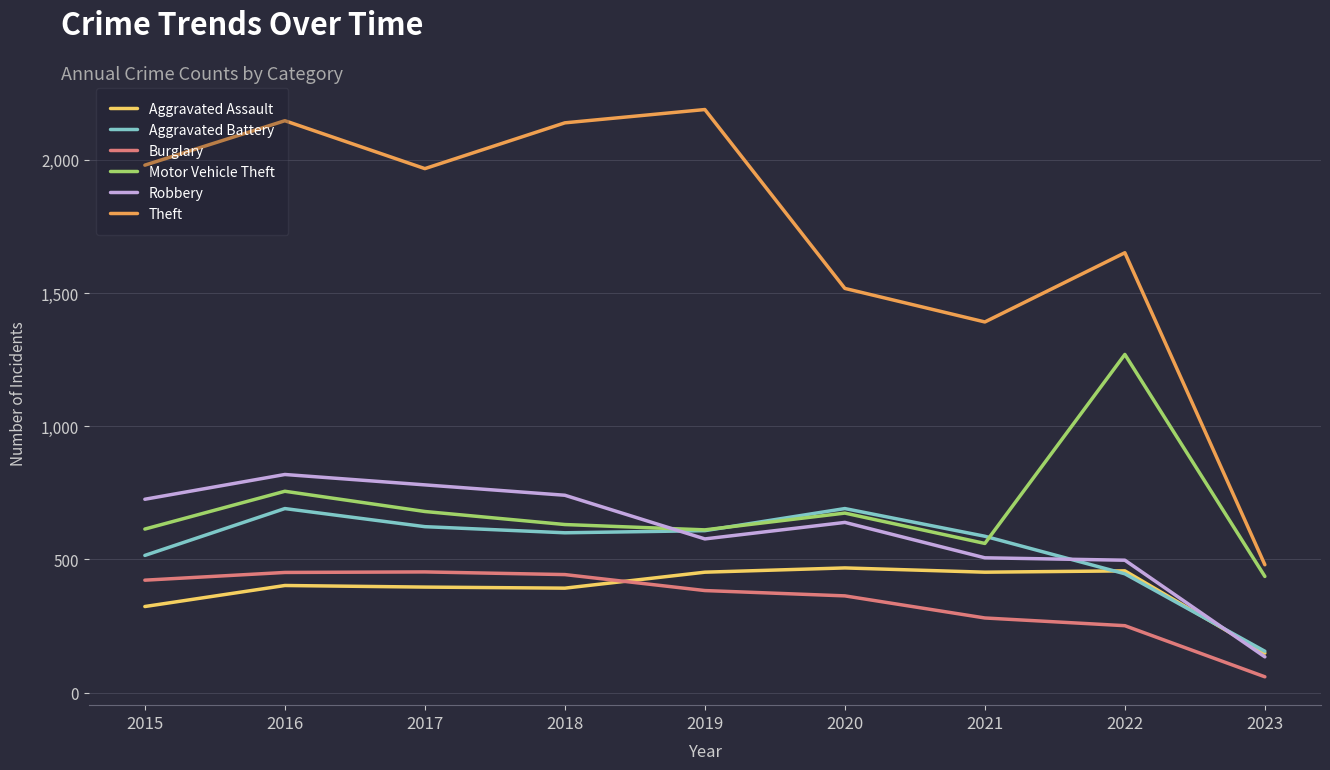

What is the minimum value for Motor Vehicle Theft?

436